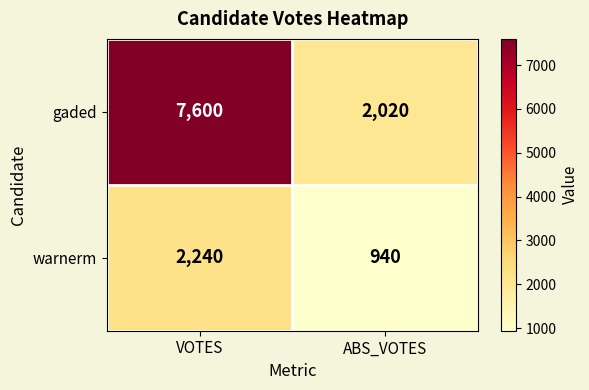

Rank the series by their average value, from highest to lowest.

gaded, warnerm